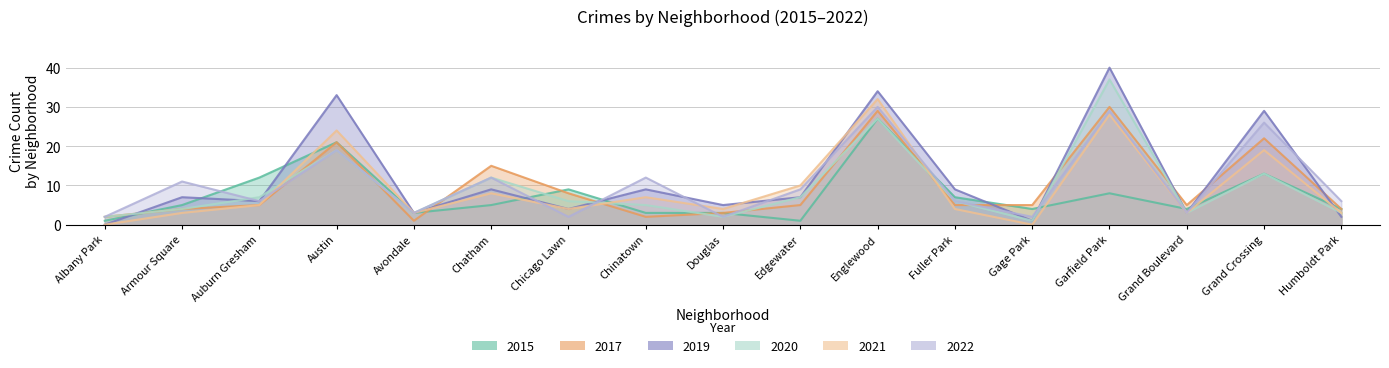

True or false: 2022 has more than 2 interior local peaks.

True